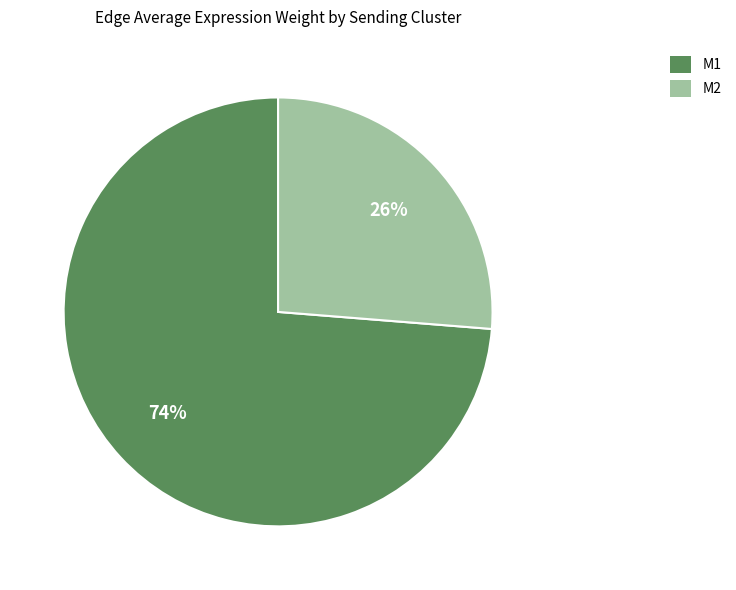

Is there any slice that represents more than half of the pie?

Yes